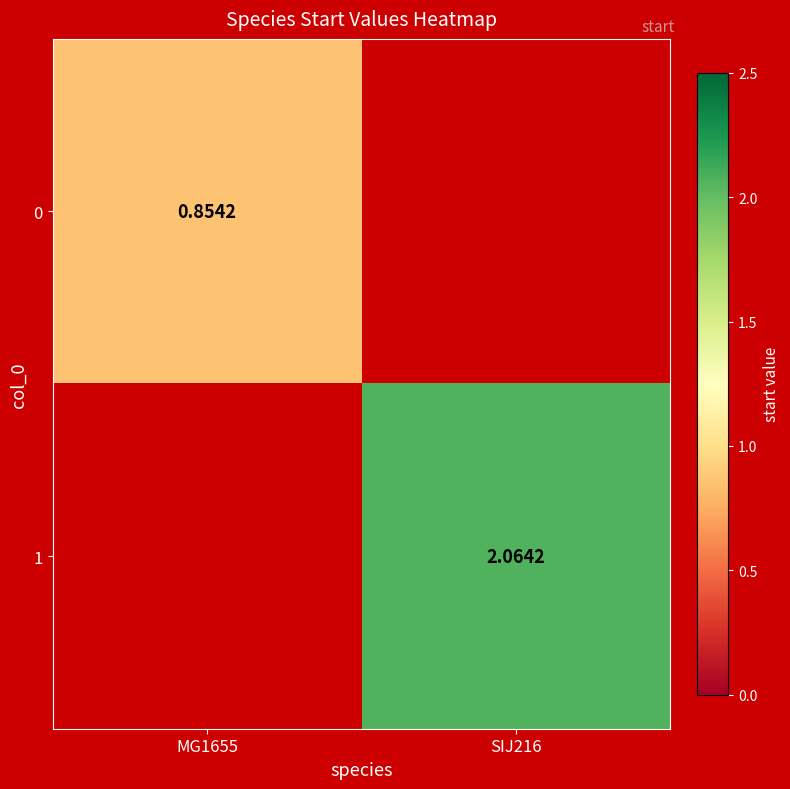

Count the number of categories in the chart.

2